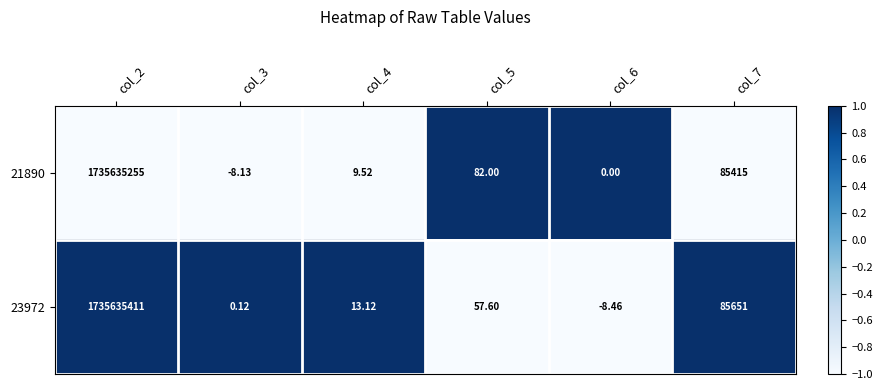

Is the value of 23972 at col_3 greater than the value of 21890 at col_5?

No